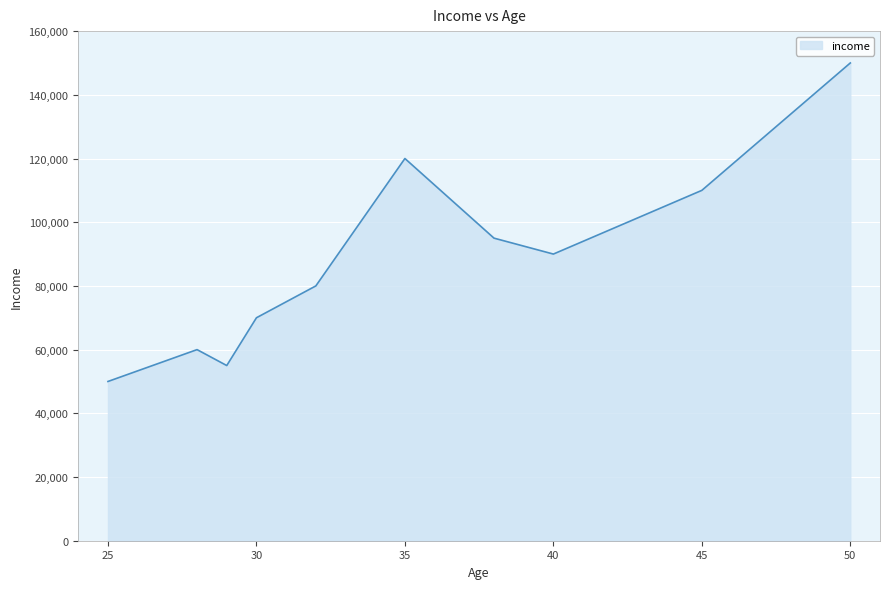

What is the difference between the maximum and minimum values?

100000